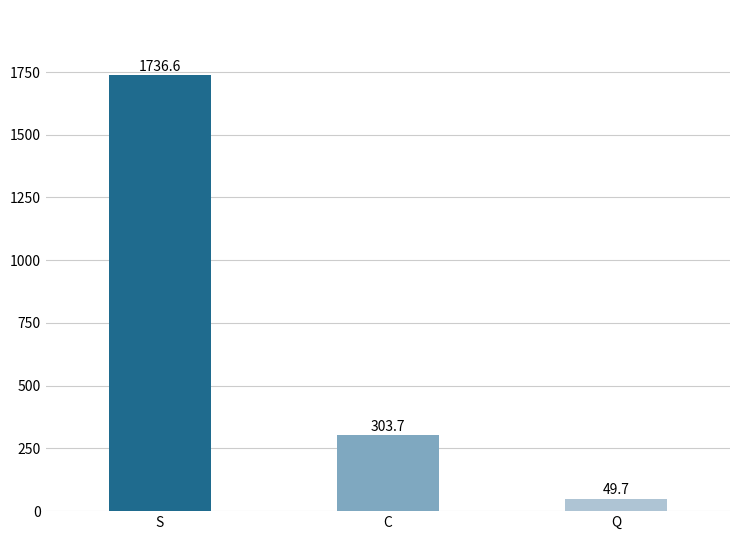

Which has a higher value, S or C?

S